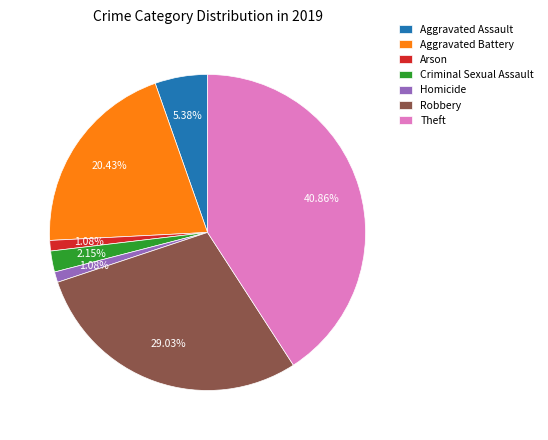

Combined, what portion of the pie is Aggravated Assault and Arson?

6.5%